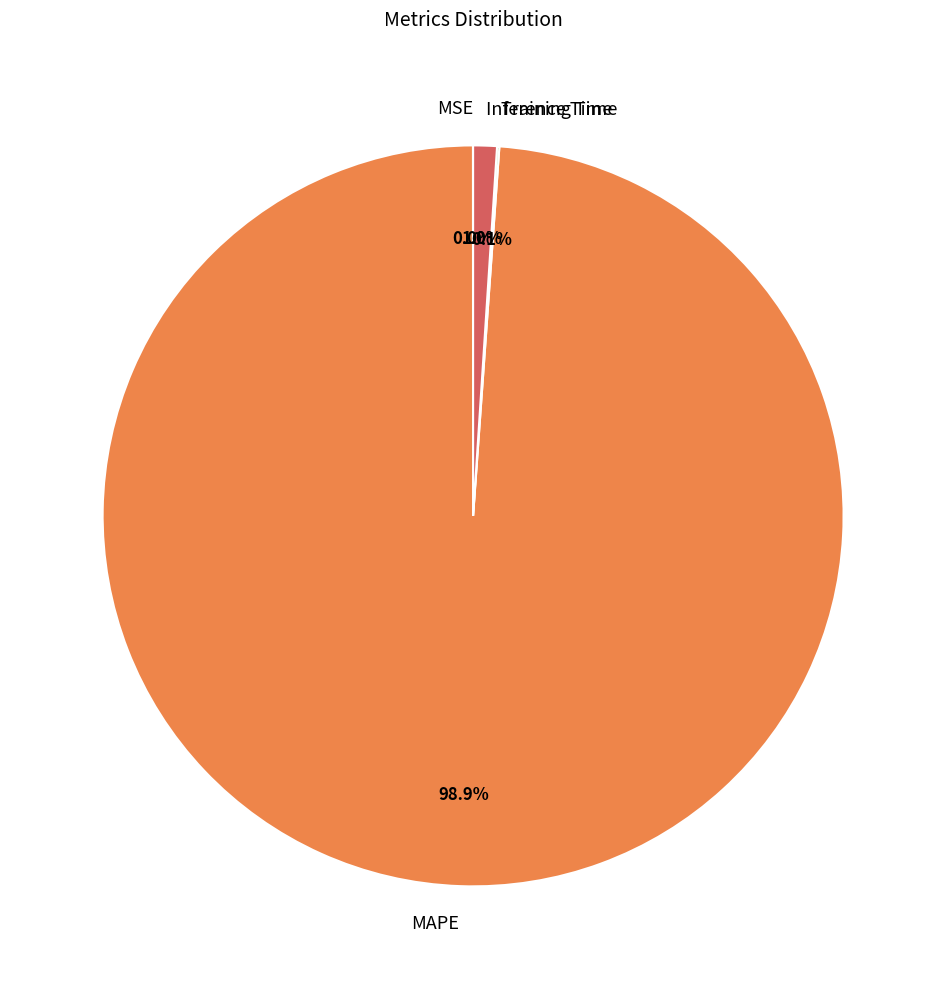

To the nearest percent, what is the difference between the largest and smallest slice percentages?

99%